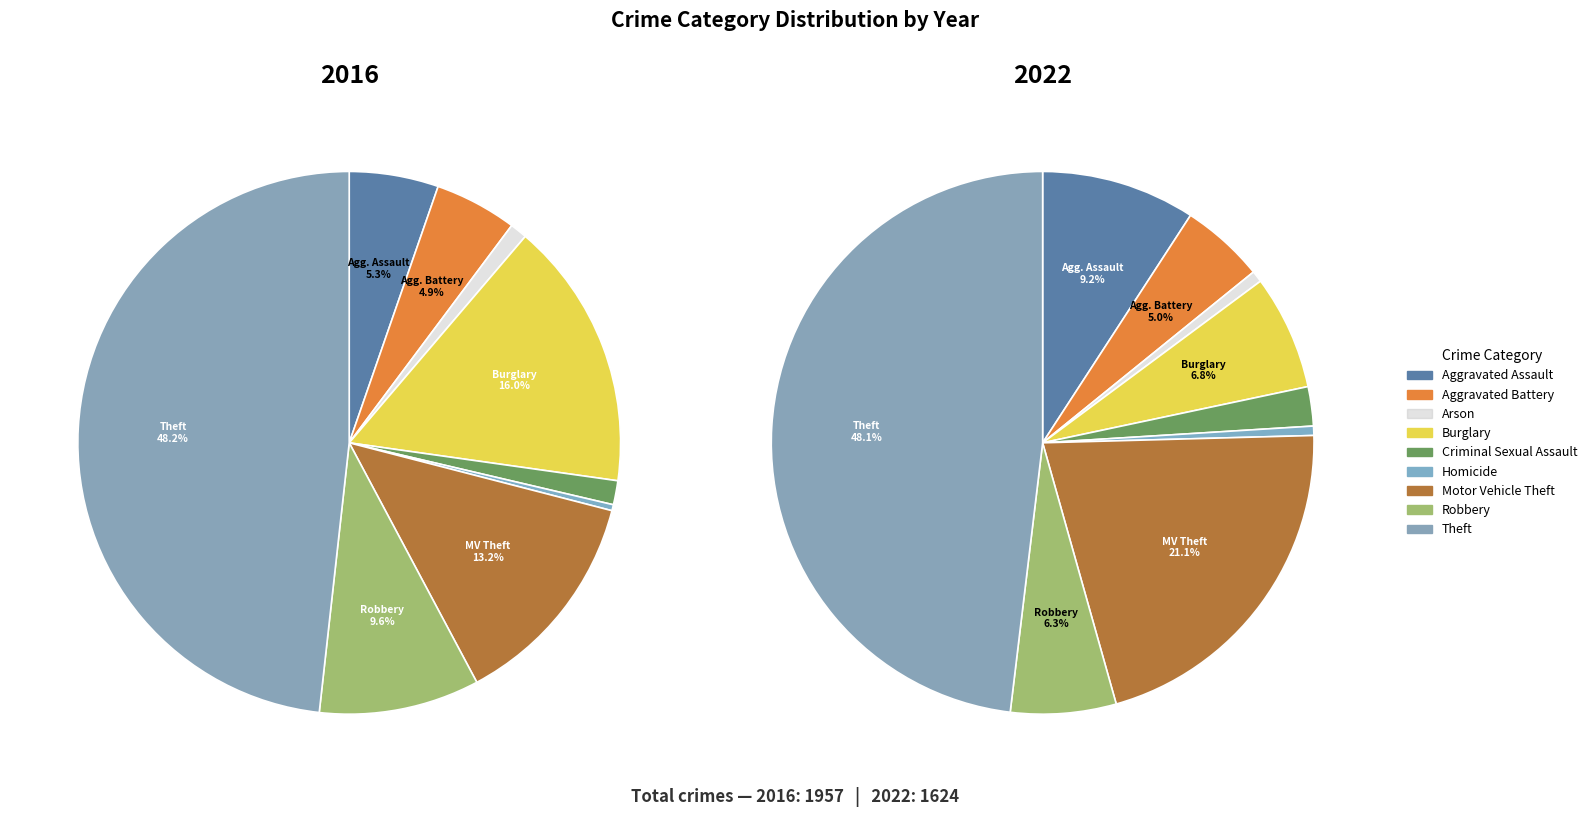

To the nearest percent, what is the difference between the largest and smallest slice percentages?

48%